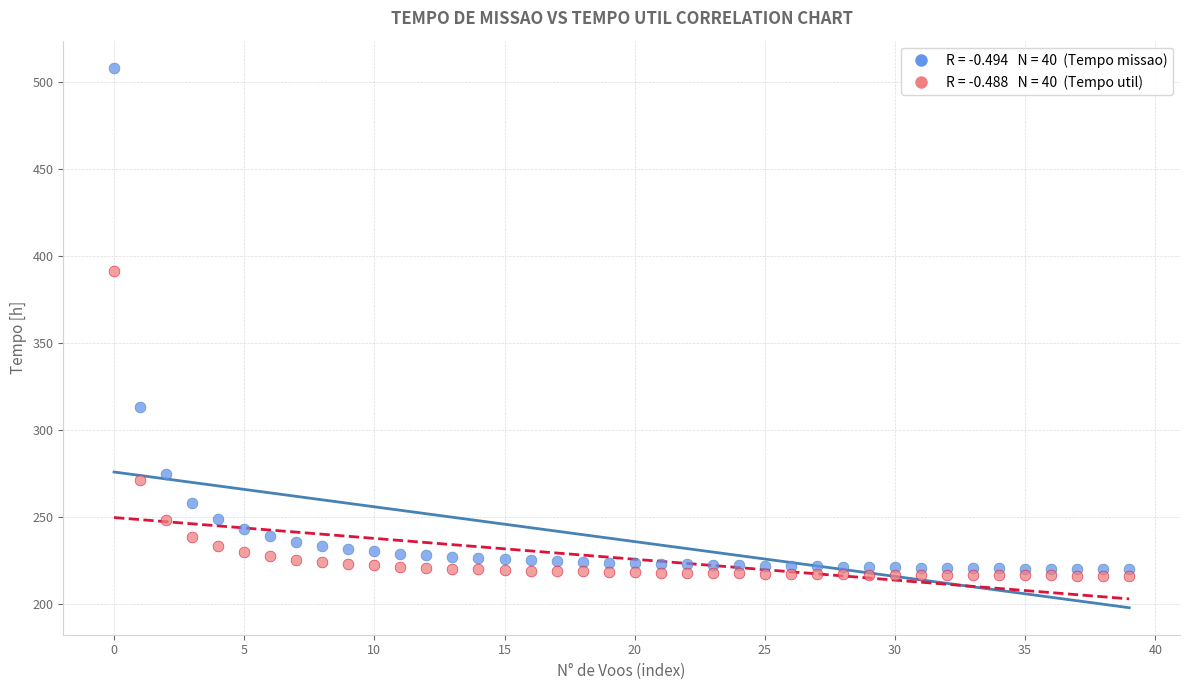

Across all series, what Y value is closest to 362?

391.5